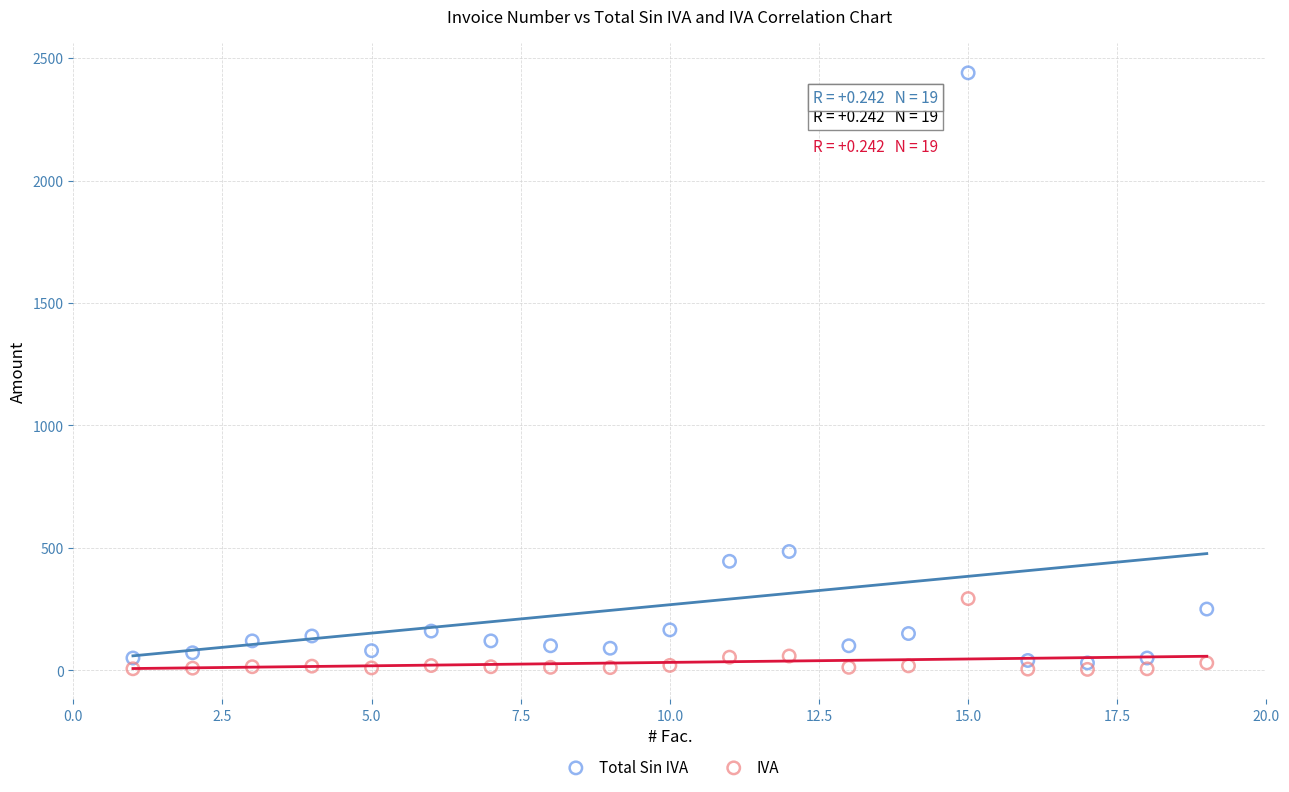

Which series has the largest Y range (max minus min)?

Total Sin IVA